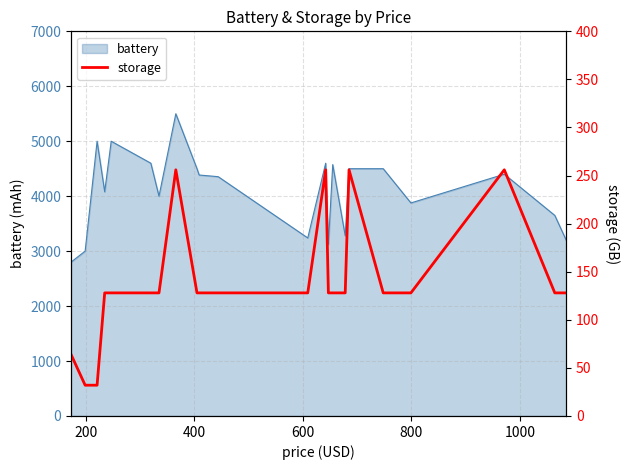

What is the maximum value for battery?

5500